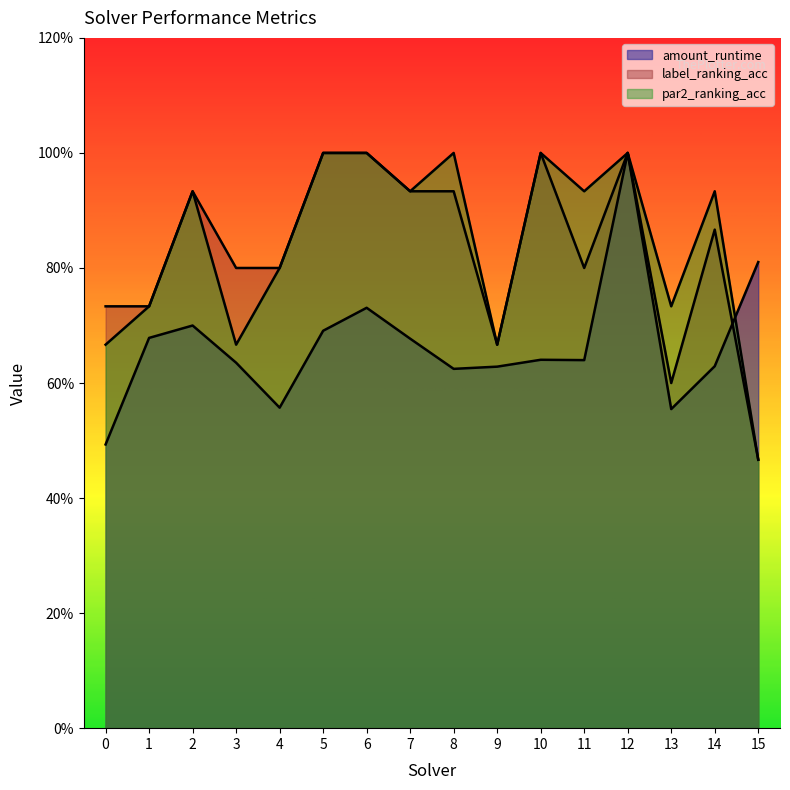

Where is par2_ranking_acc nearest to the value 0?

15